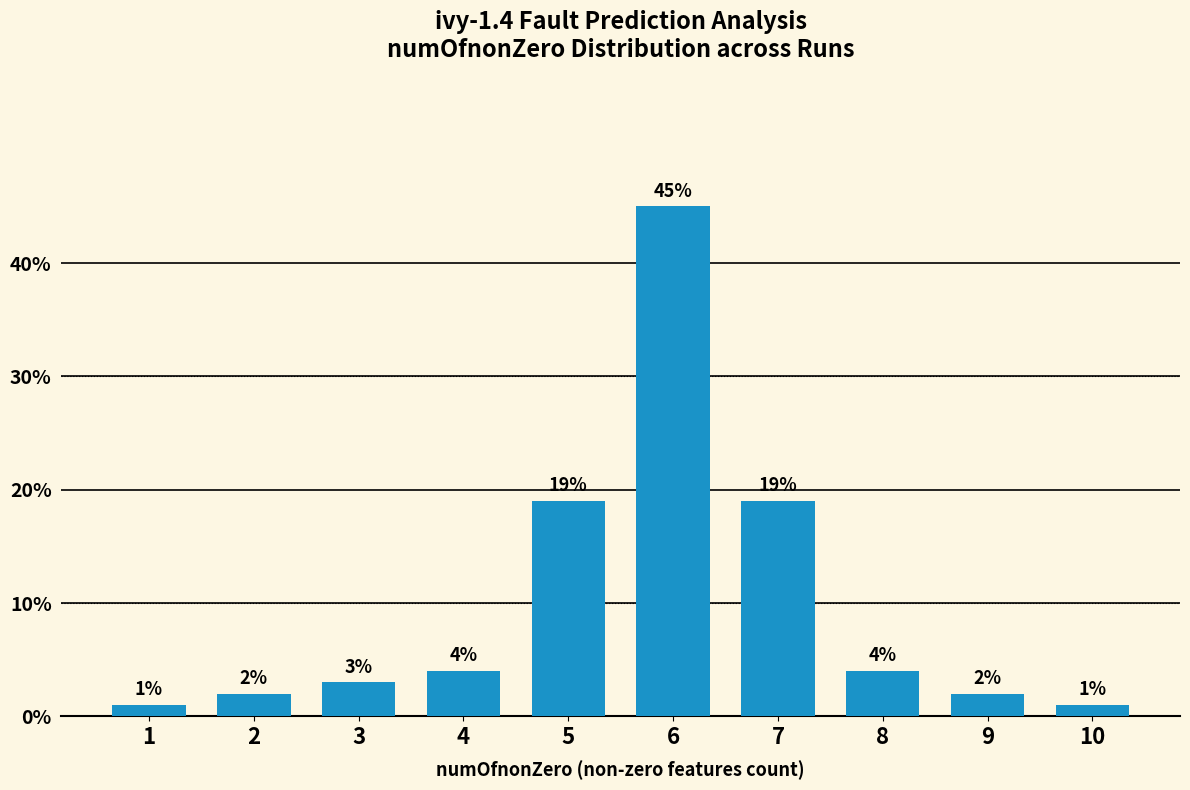

Reading left to right, list all the values displayed in this chart.

1	2	3	4	19	45	19	4	2	1